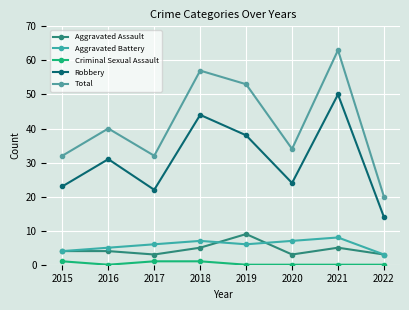

Which series has the largest total across all categories?

Total